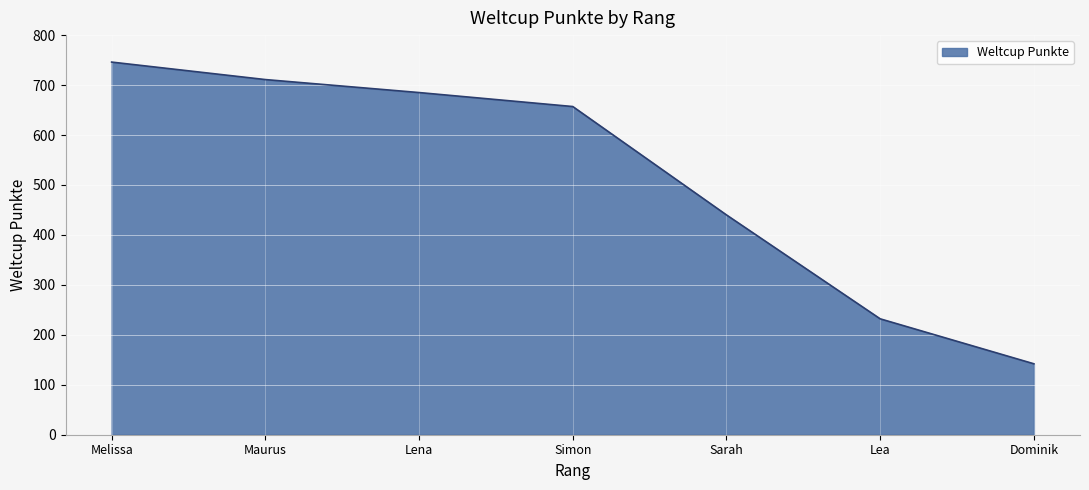

Is it true that the value at Lea is 312?

False